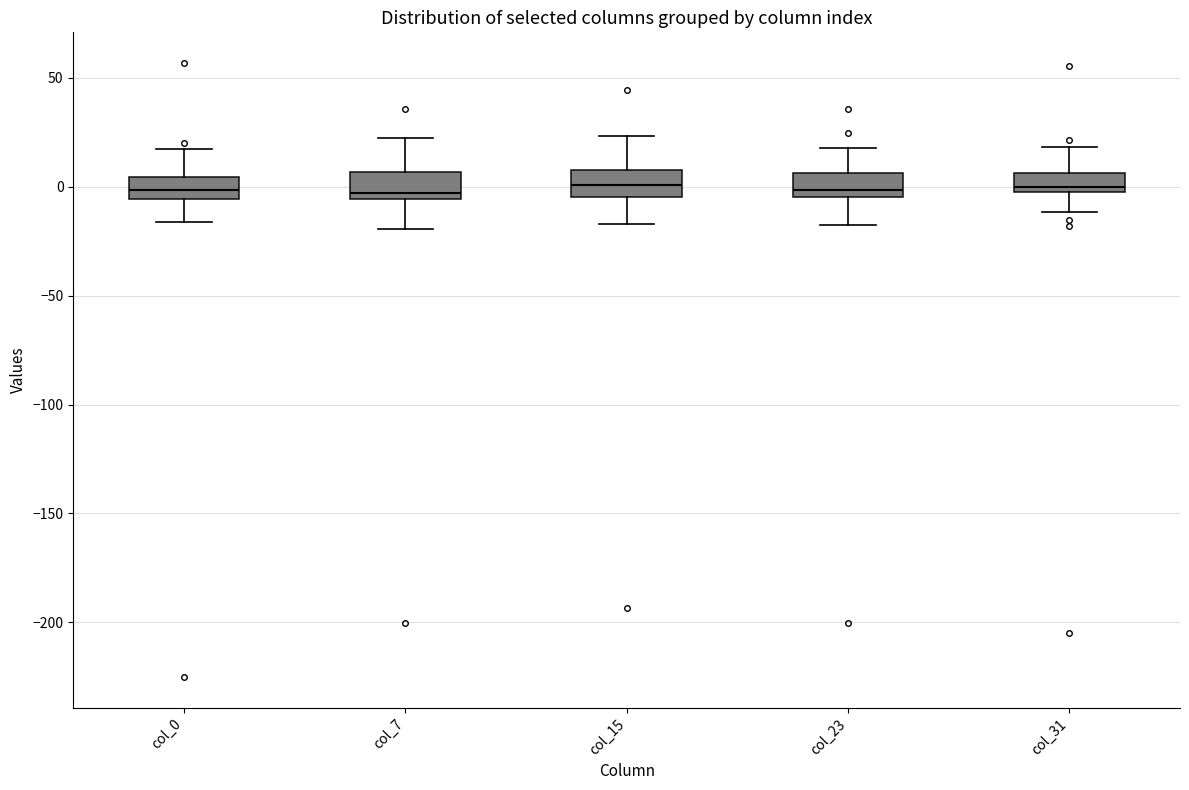

Where does the lower whisker of the box for col_0 end on the y-axis? The values are not printed on the chart, so give them approximately, as read against the axis.

-15